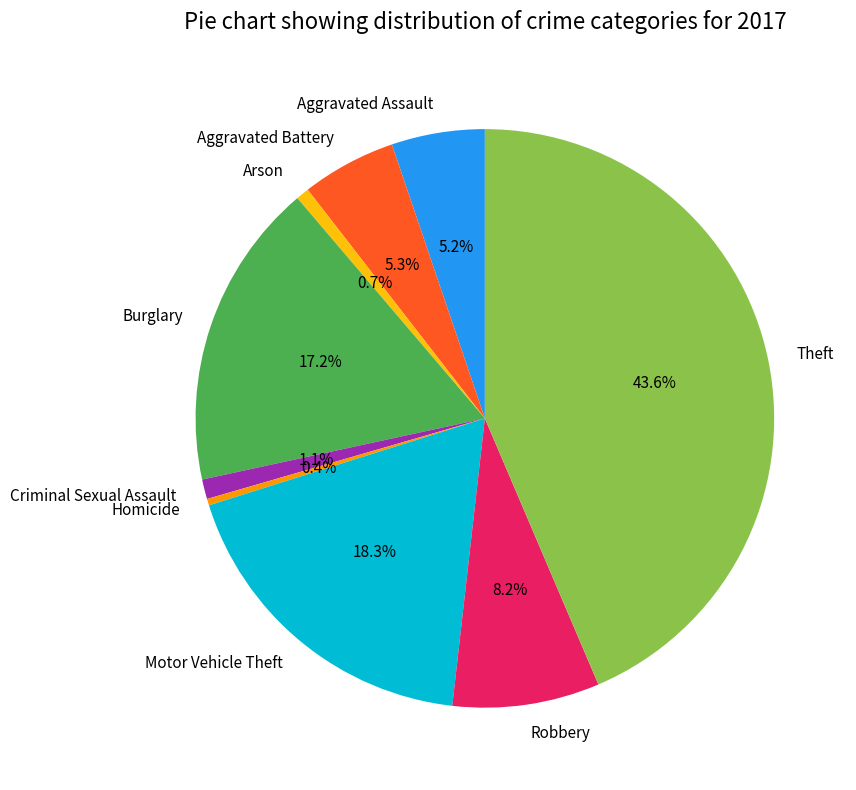

How many slices are in this pie chart?

9